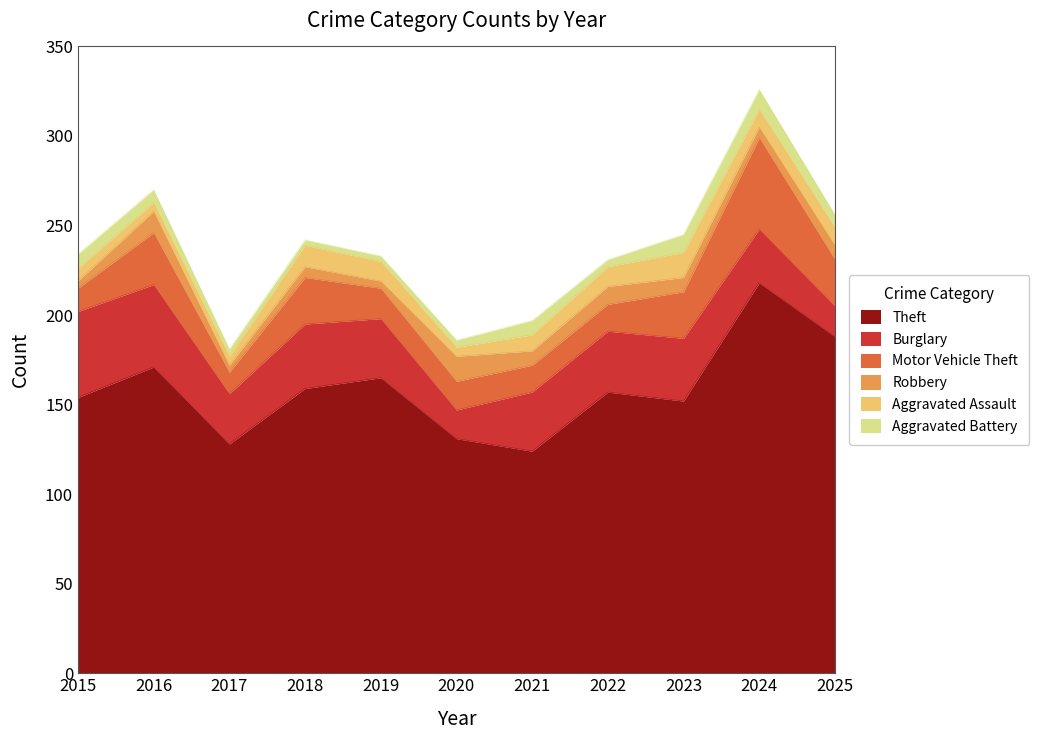

True or false: Burglary and Aggravated Battery cross at least once.

False